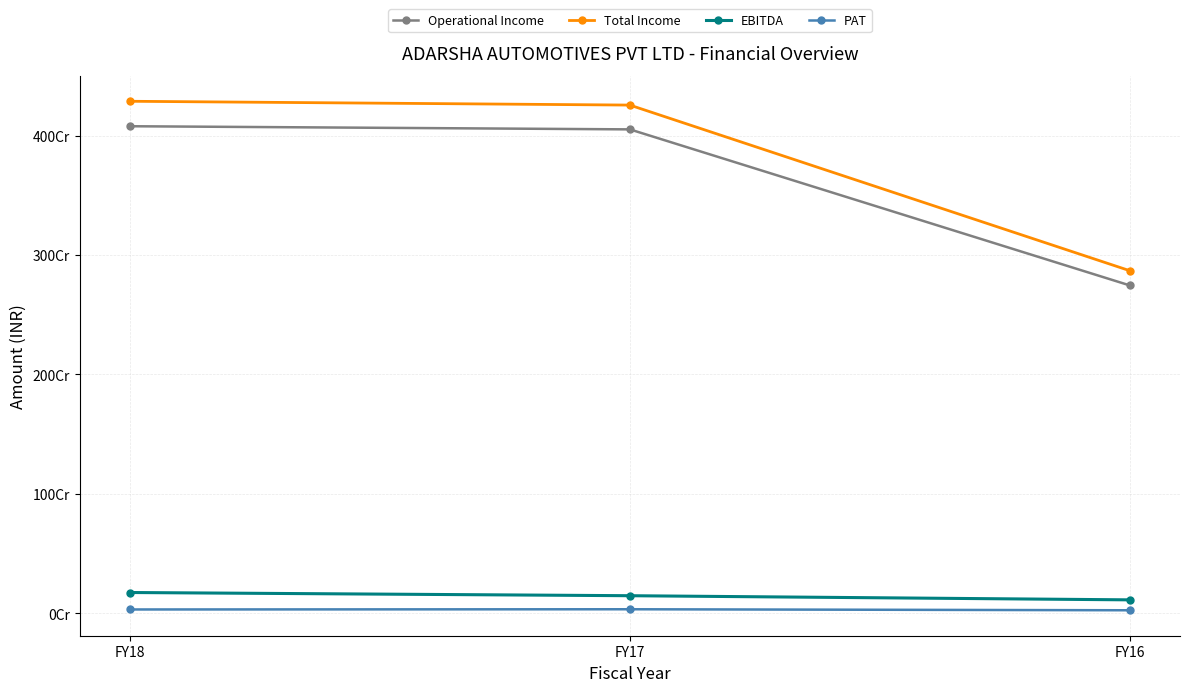

Is it true that Operational Income equals 4078316488 at FY18?

True